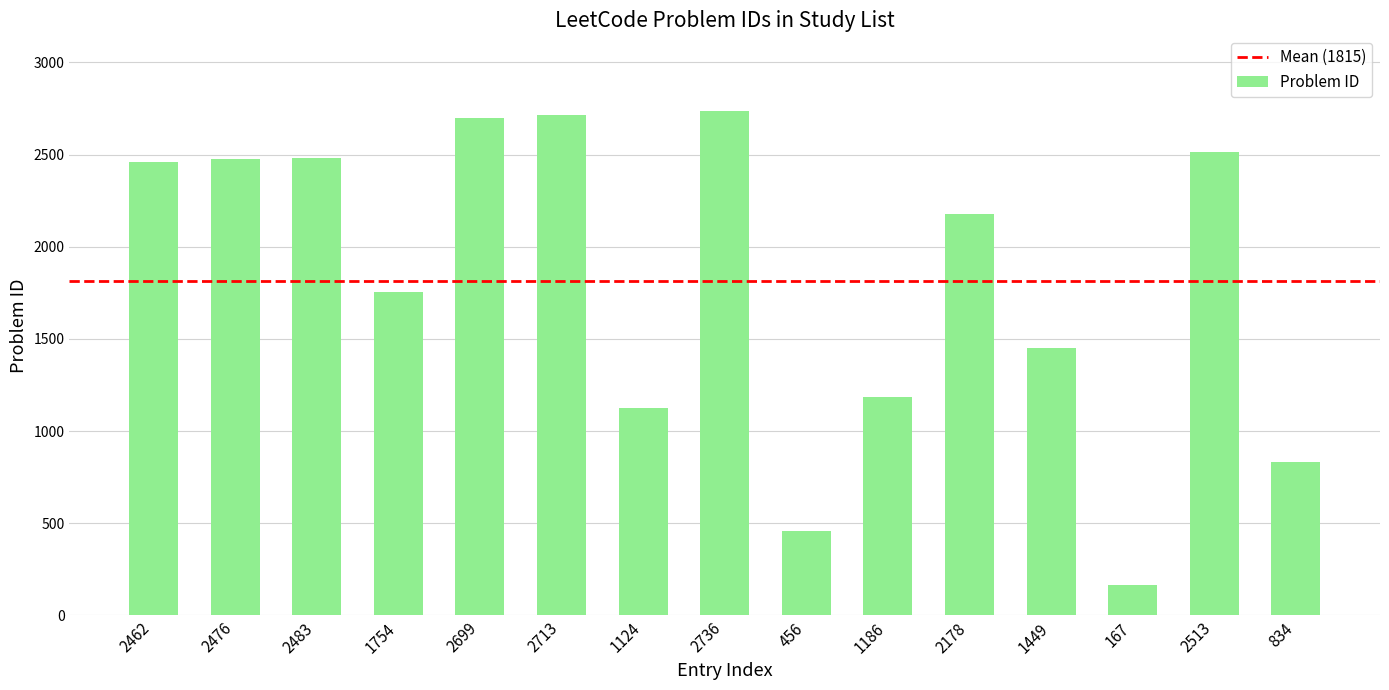

What is the ratio of the value at 2736 to the value at 1186?

2.3